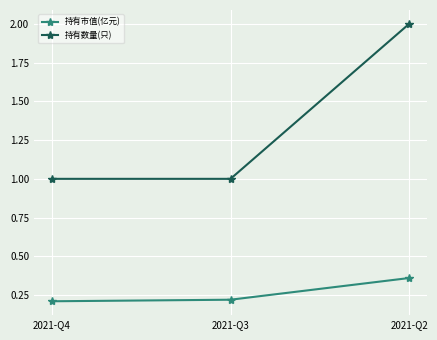

The 持有市值(亿元) series shows 0.1 at 2021-Q4. True or false?

False